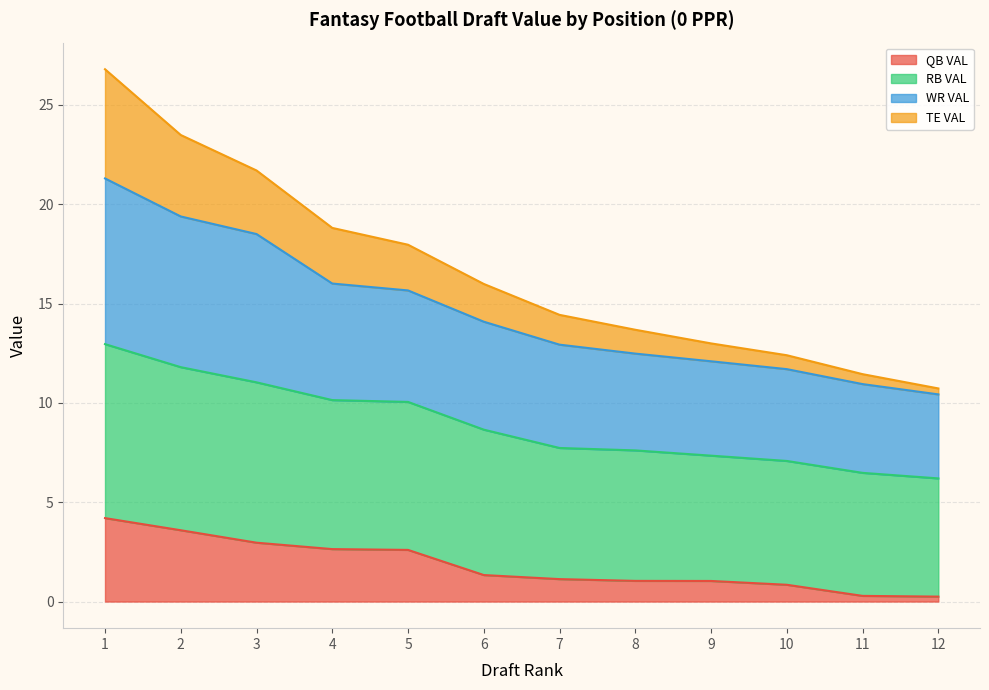

Is it true that QB VAL equals 4.2 at 1?

True